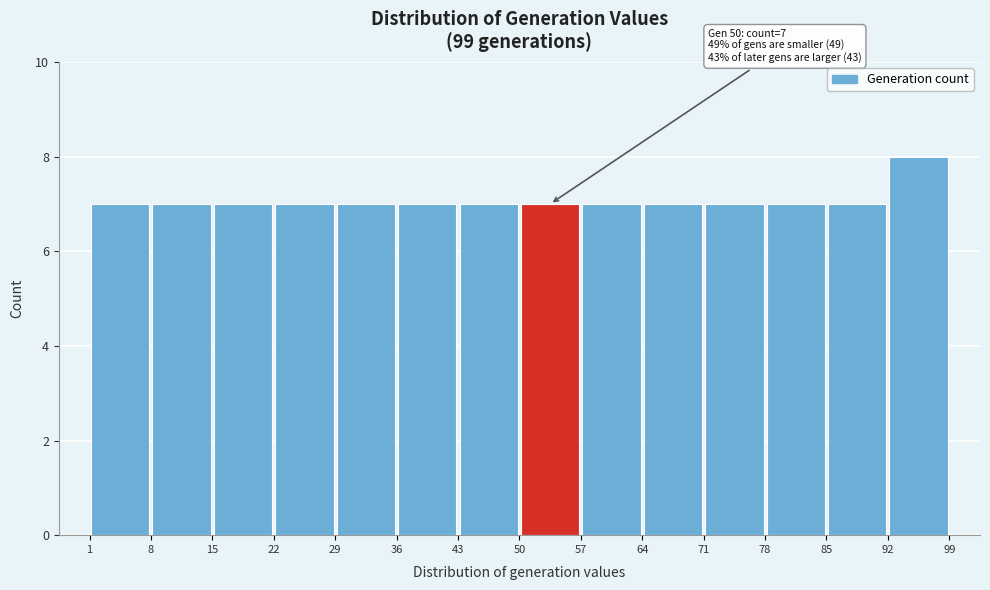

Which range on the x-axis has the tallest bar?

92 to 99